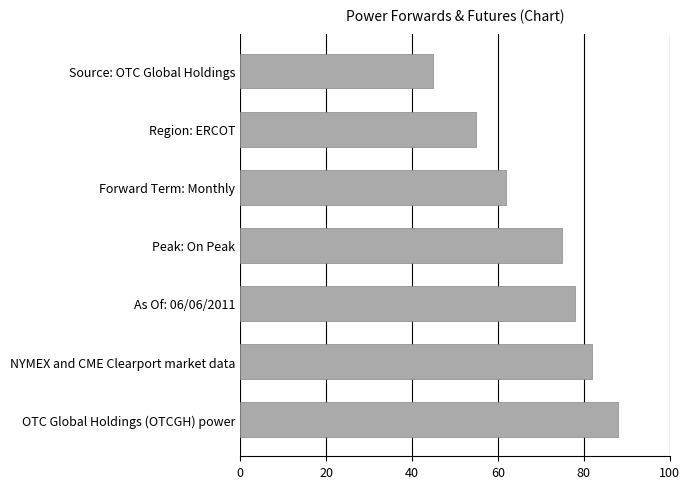

Is it true that the value at Region: ERCOT is 55?

True